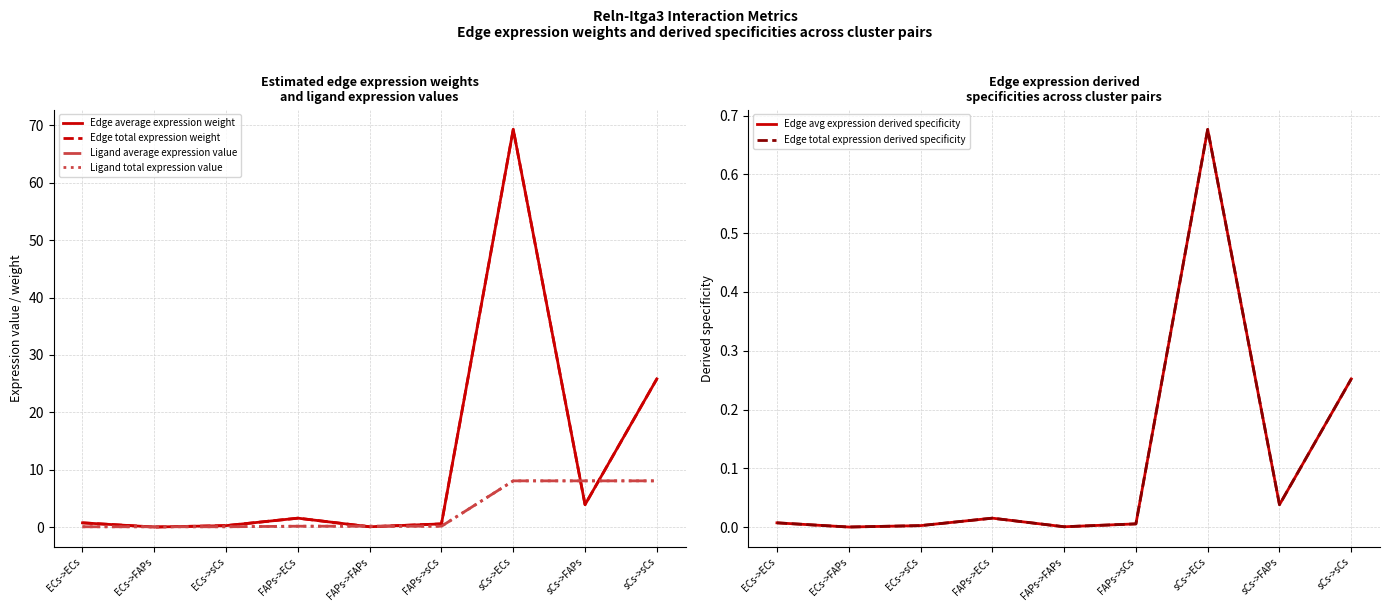

At which label does Ligand average expression value reach its minimum?

ECs->ECs